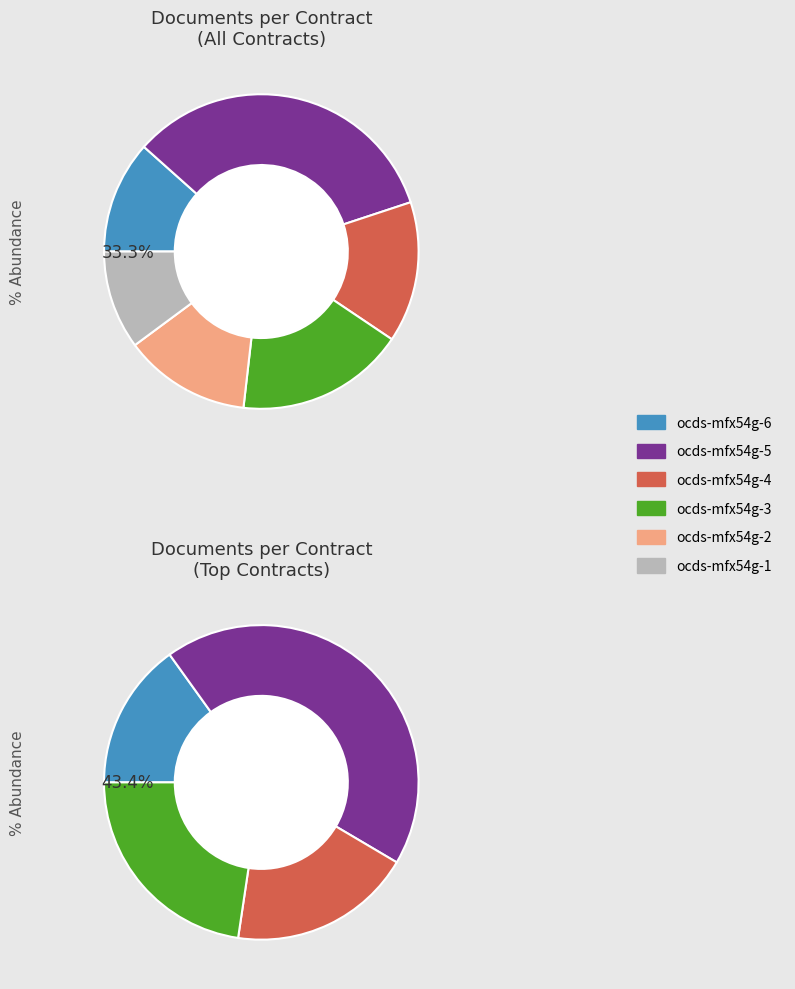

Which category has the biggest portion of the pie?

ocds-mfx54g-5